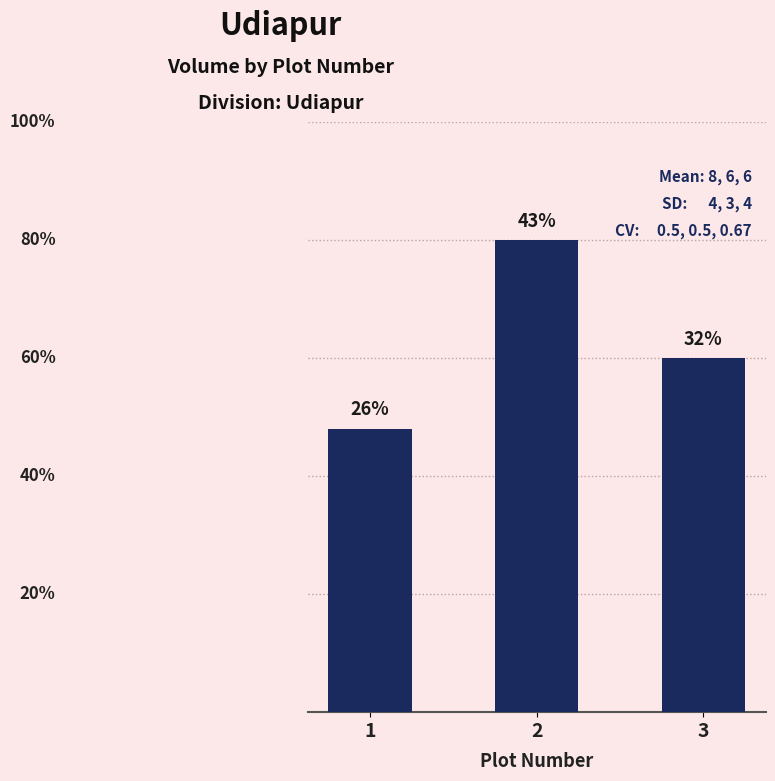

Does the chart contain any negative values?

No